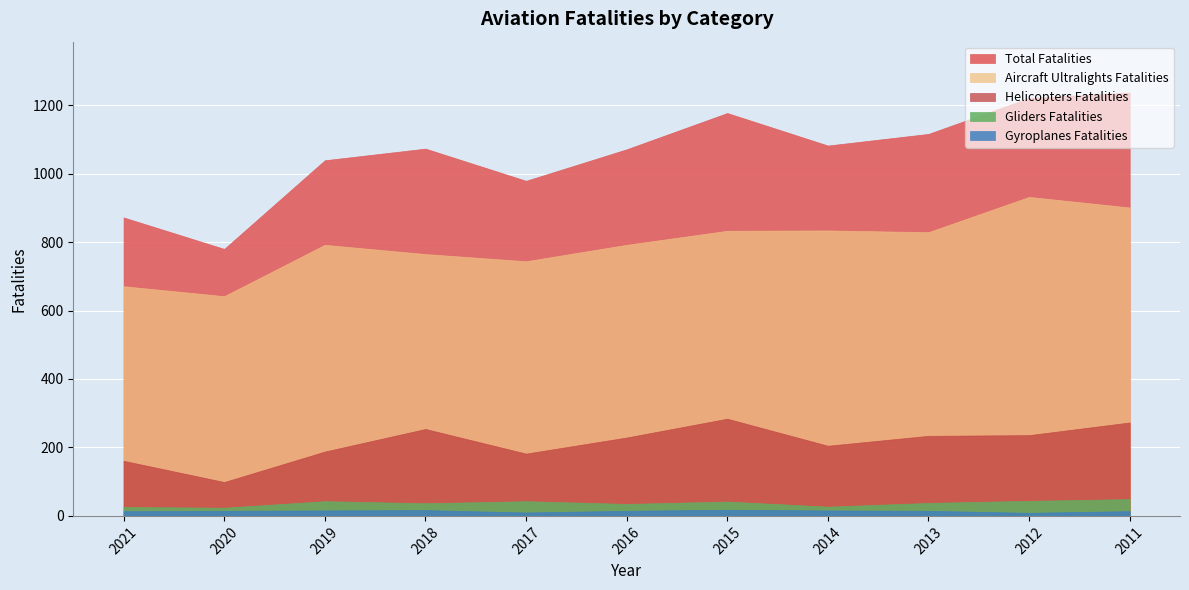

How many values in the Gliders Fatalities series exceed 38?

5